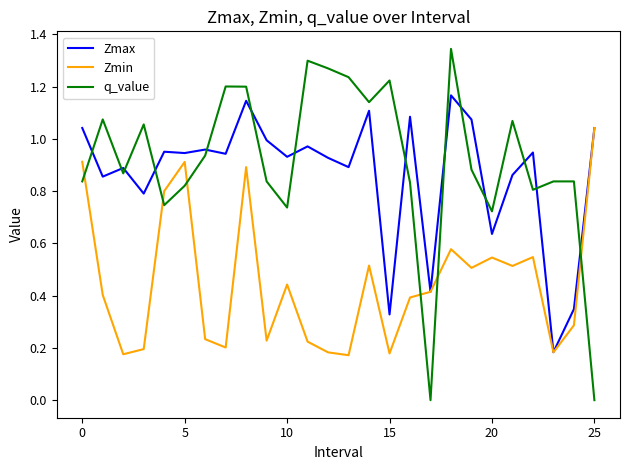

List the series in order of their peak value, highest first.

q_value, Zmax, Zmin